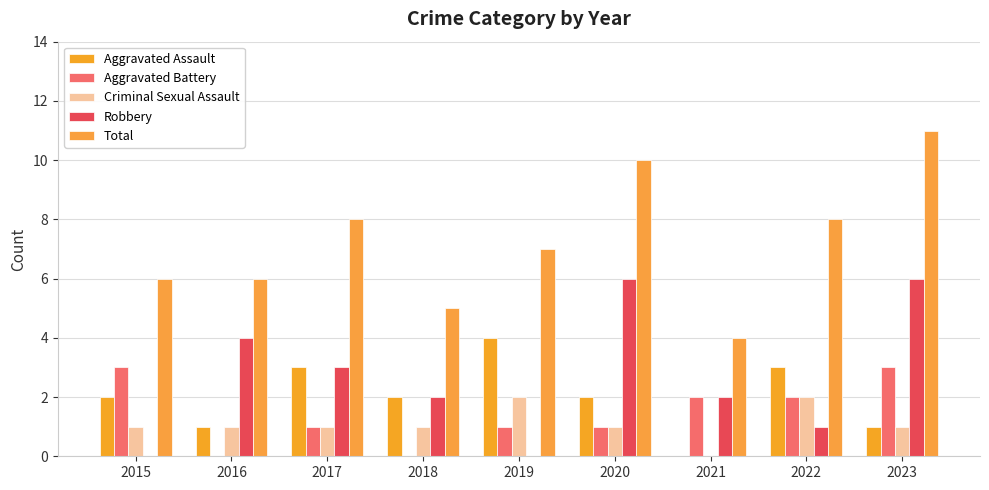

Reading left to right, list all the values displayed in this chart.

Aggravated Assault: 2	1	3	2	4	2	0	3	1
Aggravated Battery: 3	0	1	0	1	1	2	2	3
Criminal Sexual Assault: 1	1	1	1	2	1	0	2	1
Robbery: 0	4	3	2	0	6	2	1	6
Total: 6	6	8	5	7	10	4	8	11